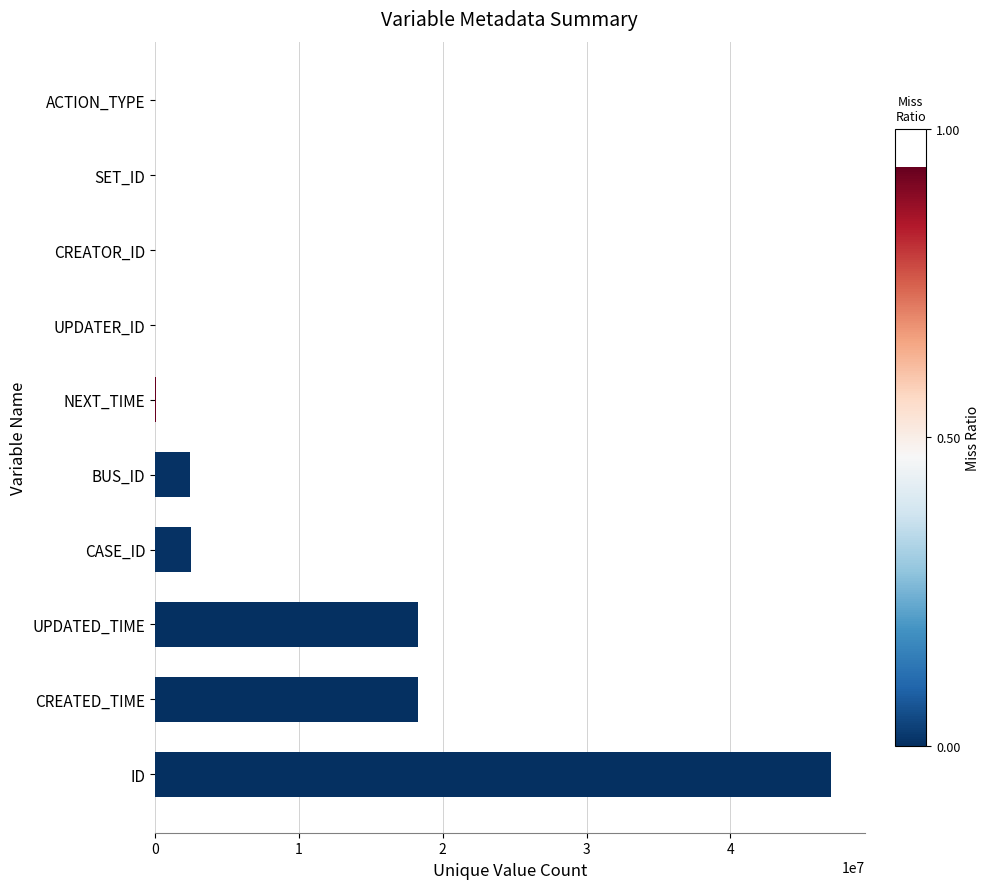

What is the change in value from ID to BUS_ID?

-44561515